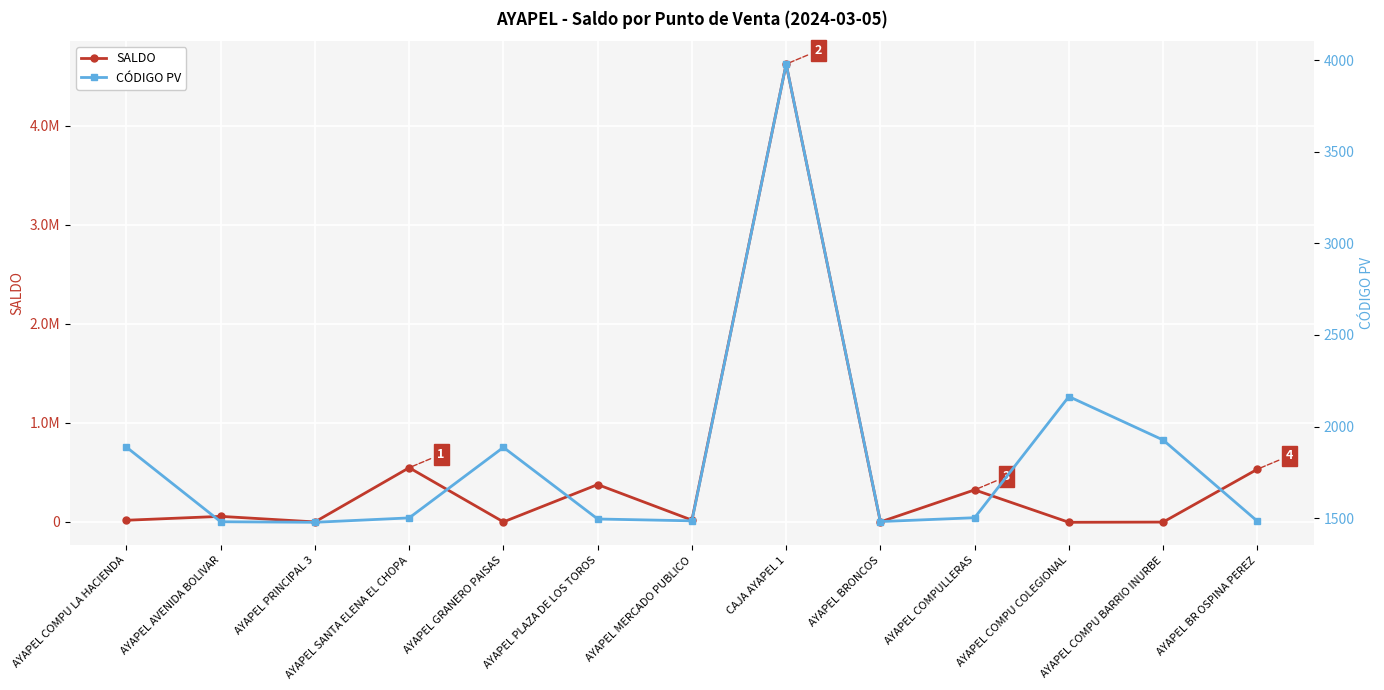

Which series has the largest total across all categories?

SALDO